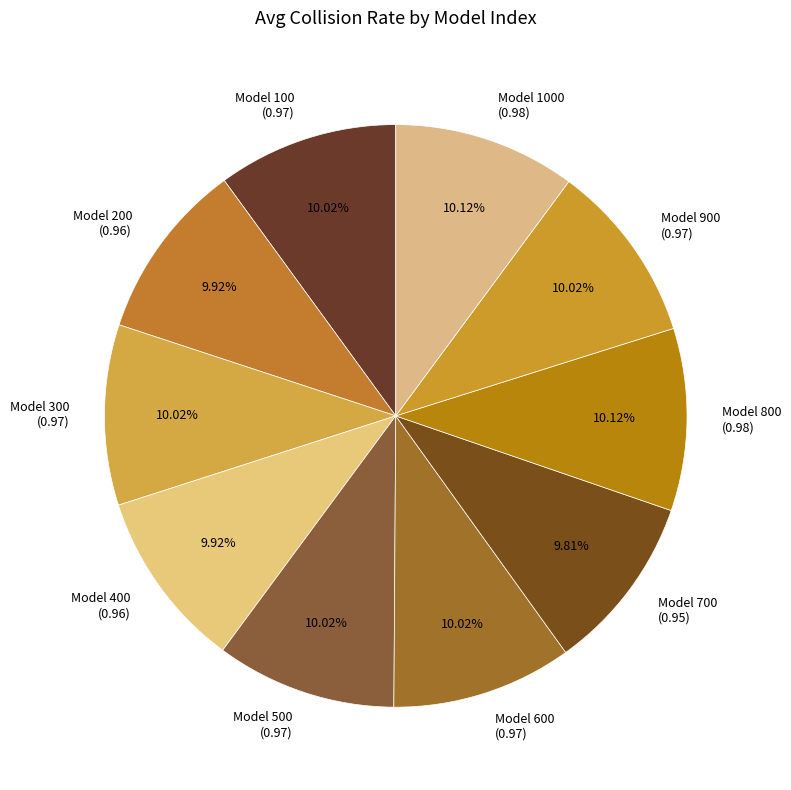

Does Model 100 (0.97) represent more than half of the total?

No